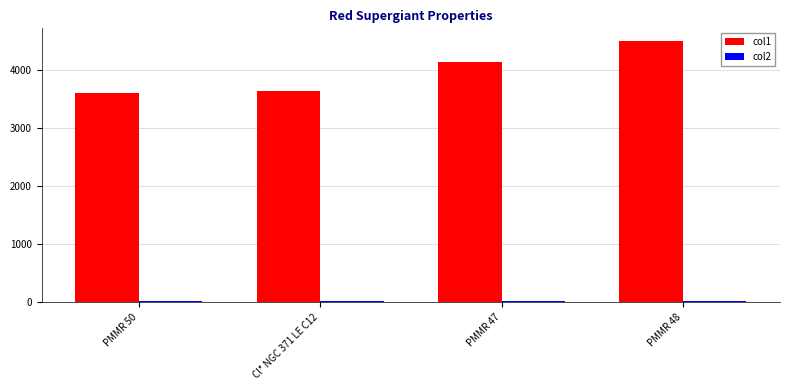

At which category does the chart reach its peak across all series?

PMMR 48